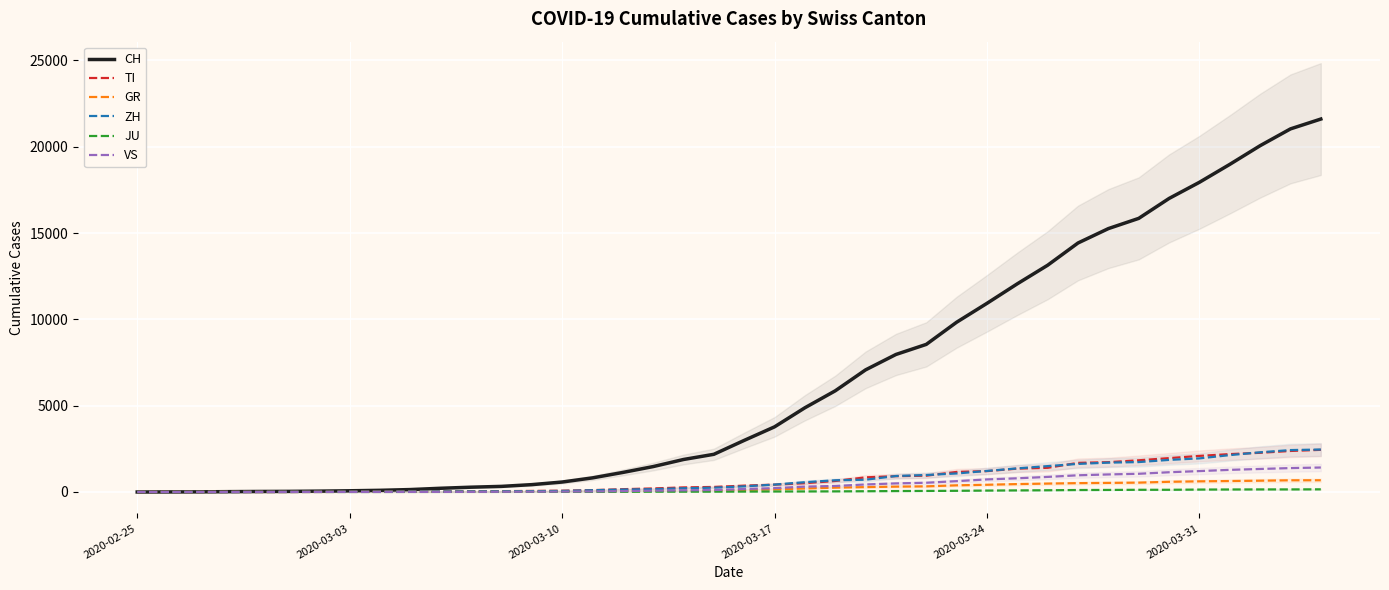

The value of VS at 2020-03-03 is 0. True or false?

True